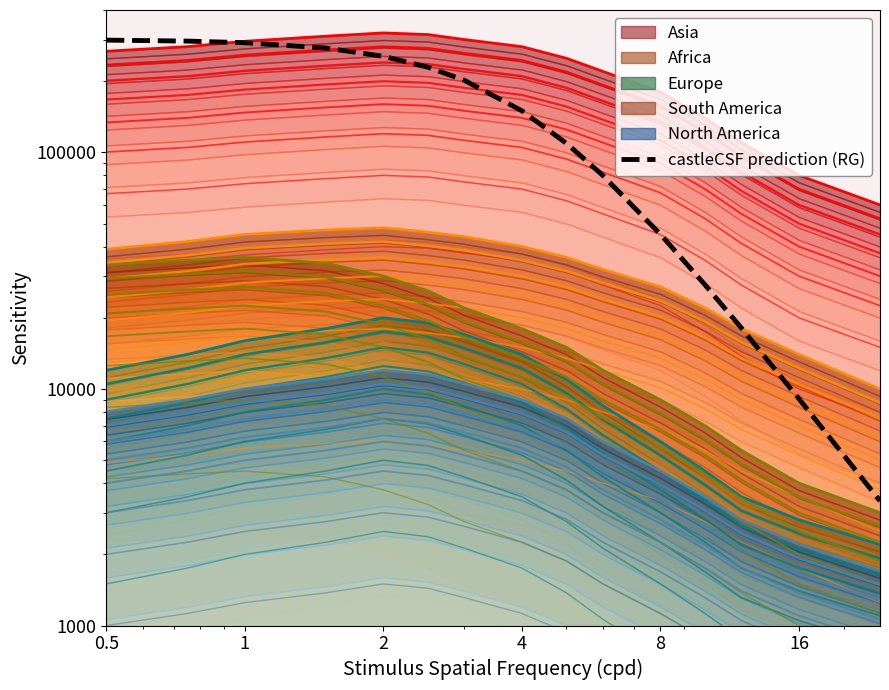

The value at 1 is 466113.5. True or false?

False